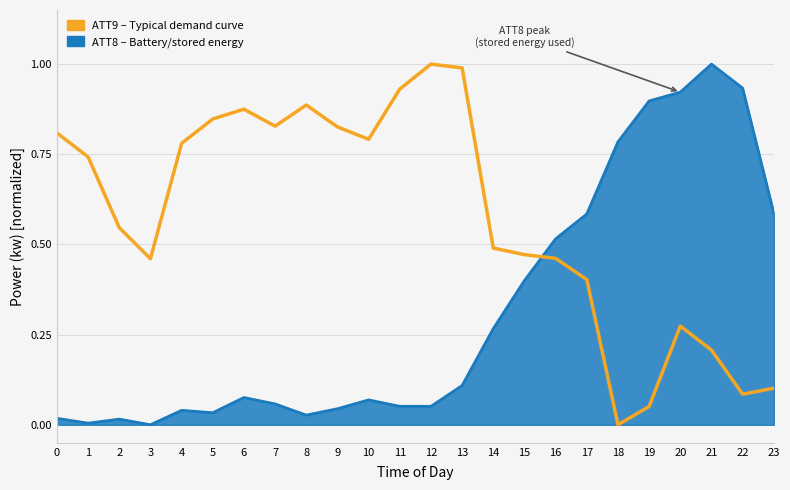

What is the greatest value displayed?

1.0